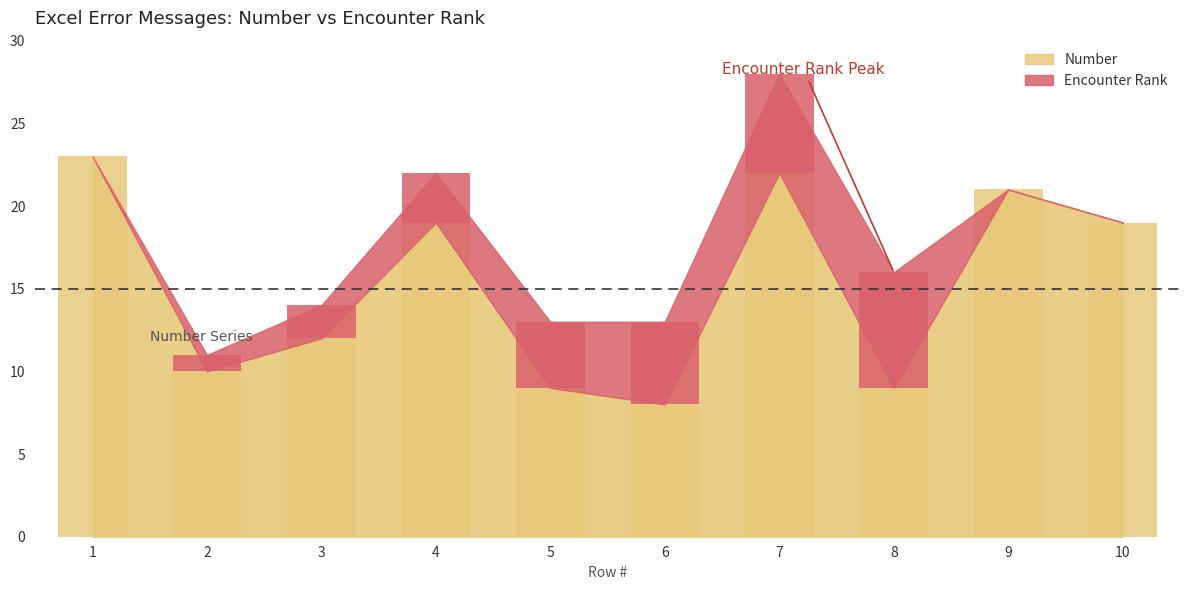

At how many categories does at least one series exceed 0?

10